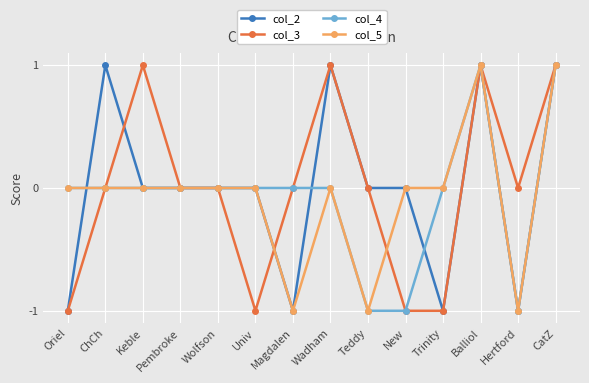

At which label does col_2 first exceed 0?

ChCh